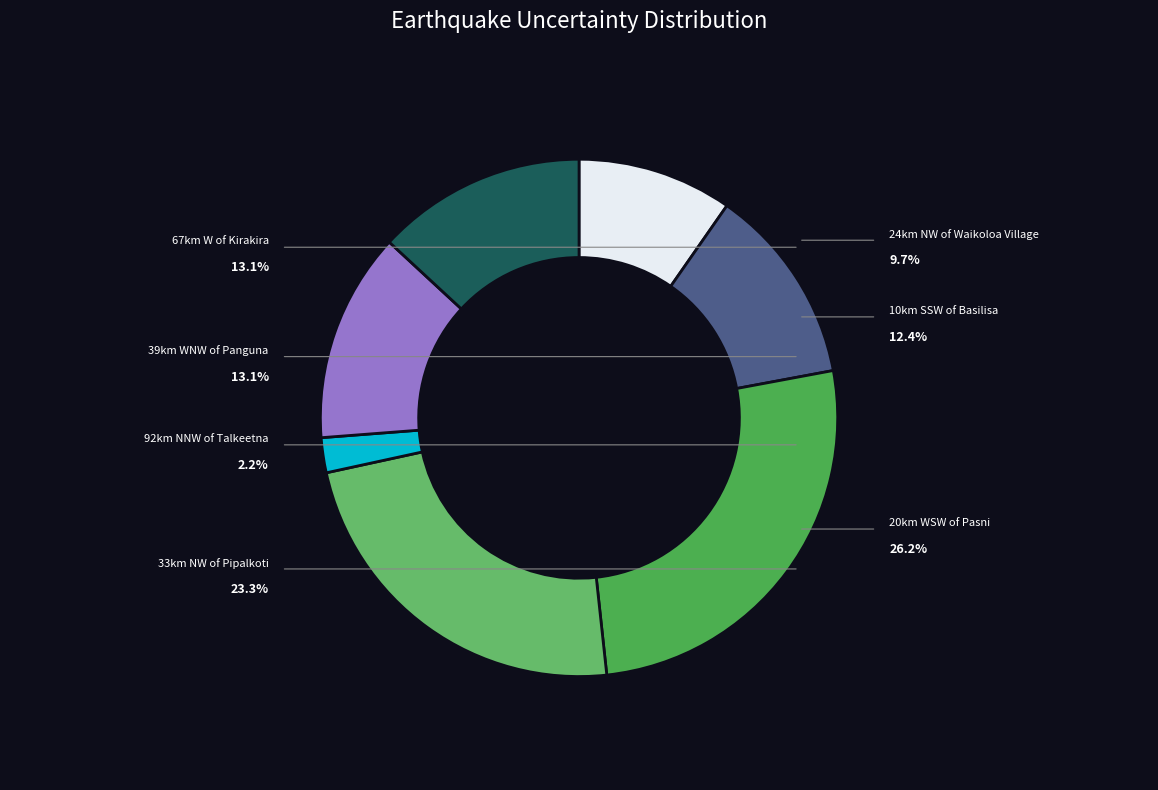

True or false: 39km WNW of Panguna, Papua New Guinea accounts for 13% of the total.

True